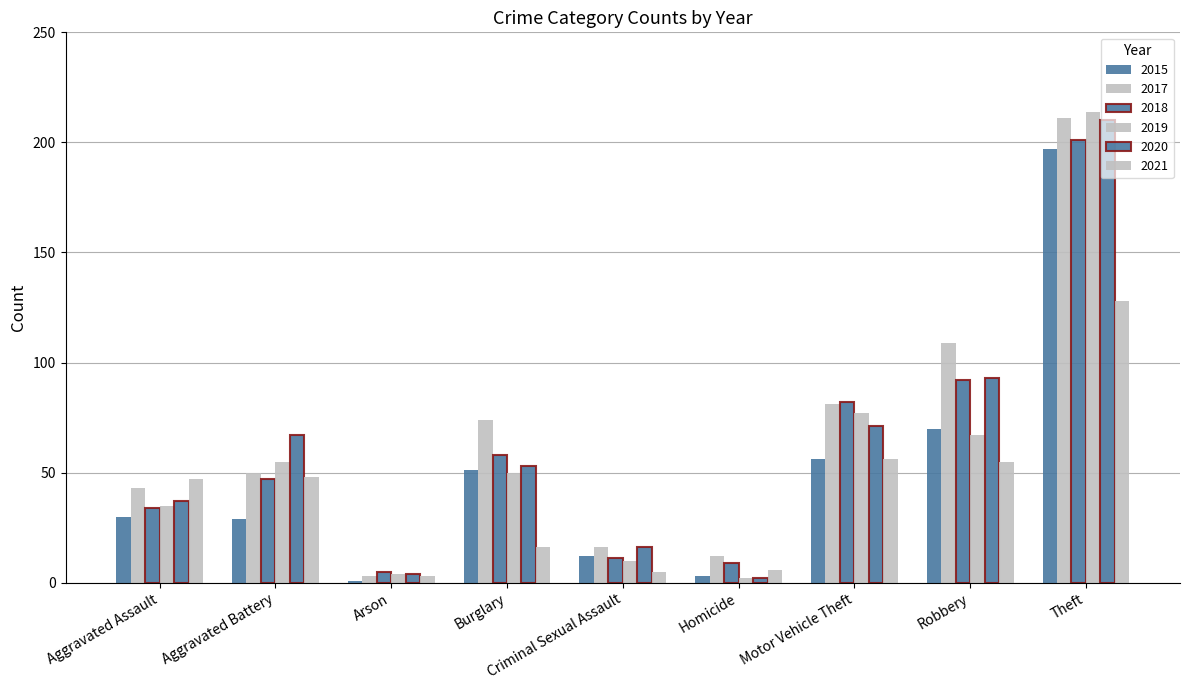

How many data points does each series have?

9